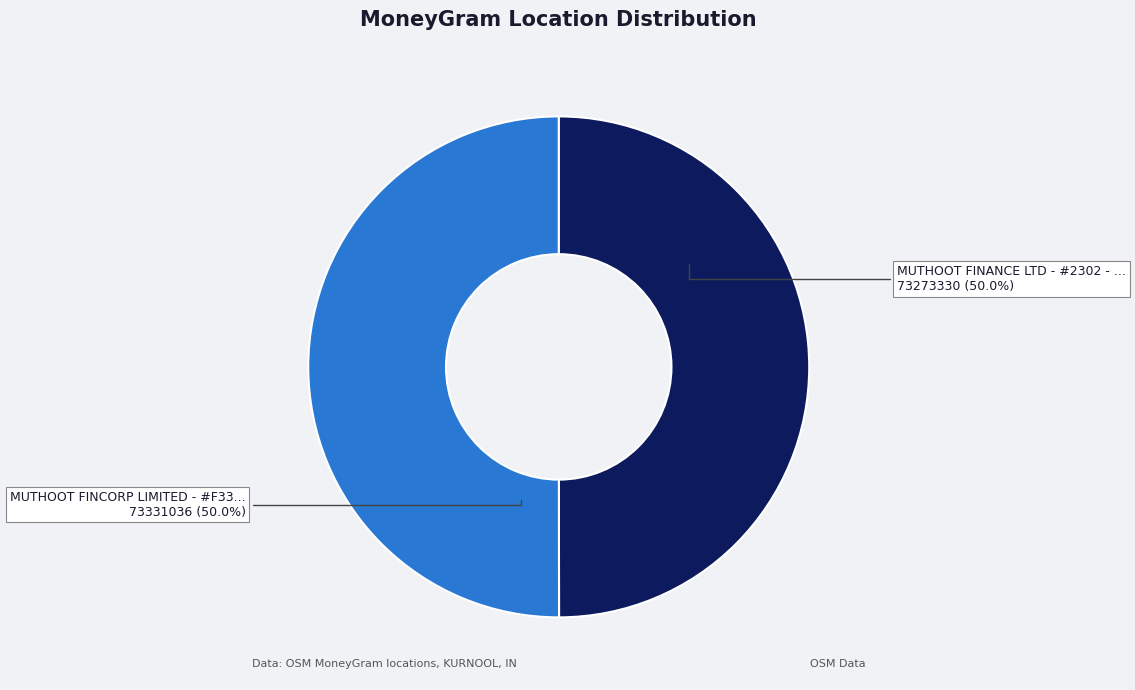

How many slices are in this pie chart?

2